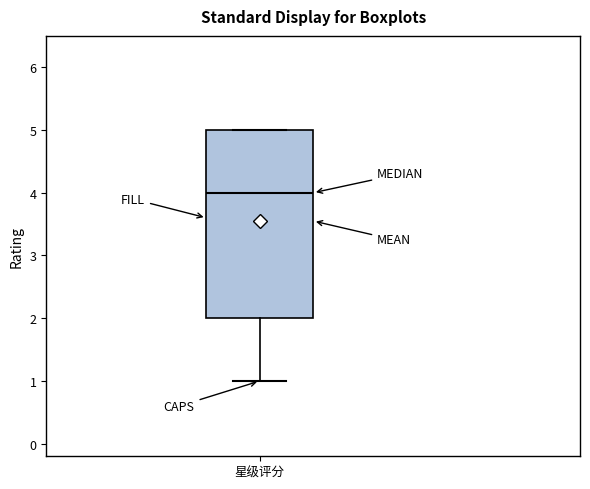

Transcribe this box plot: give where the median line is, the range the box spans, and where the two whiskers end, as read against the y-axis. The values are not printed on the chart, so give them approximately, as read against the axis.

median 4, box 2 to 5, whiskers 1 to 5